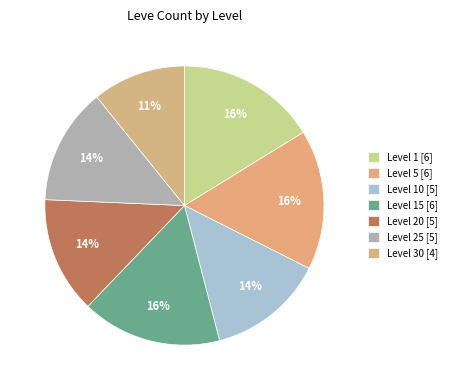

To the nearest percent, what is the difference between the largest and smallest slice percentages?

5%